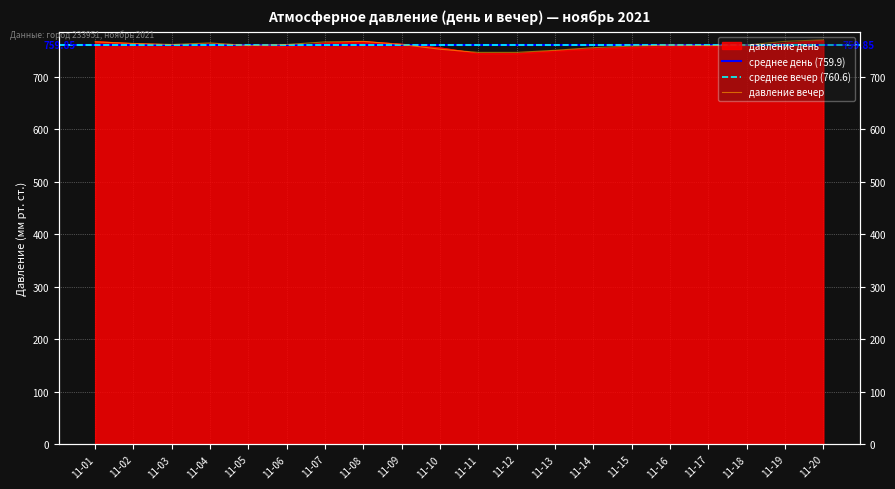

Rank the series at 11-08 from lowest to highest value.

давление день, давление вечер